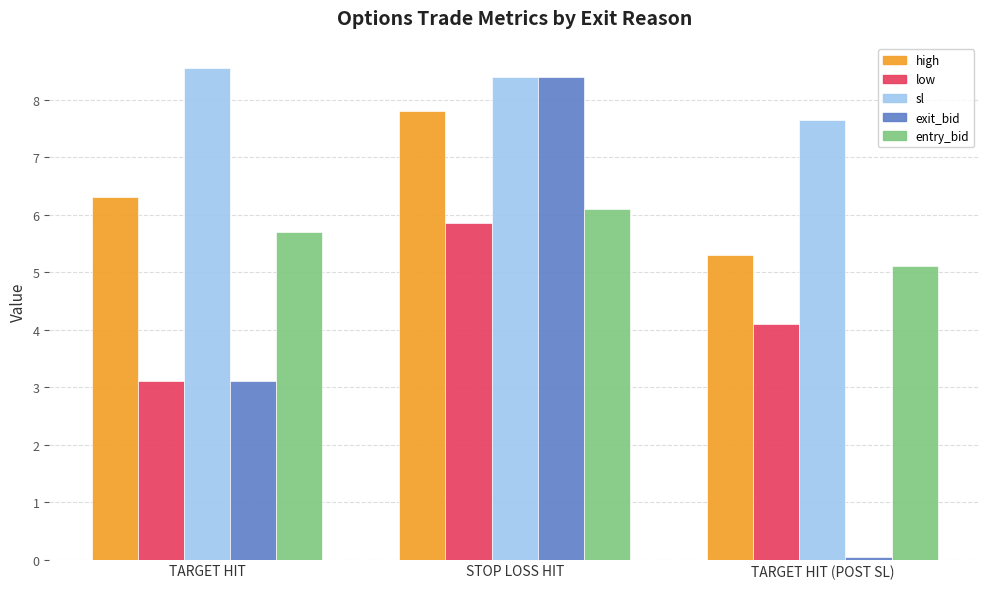

How many distinct data groups are displayed?

5